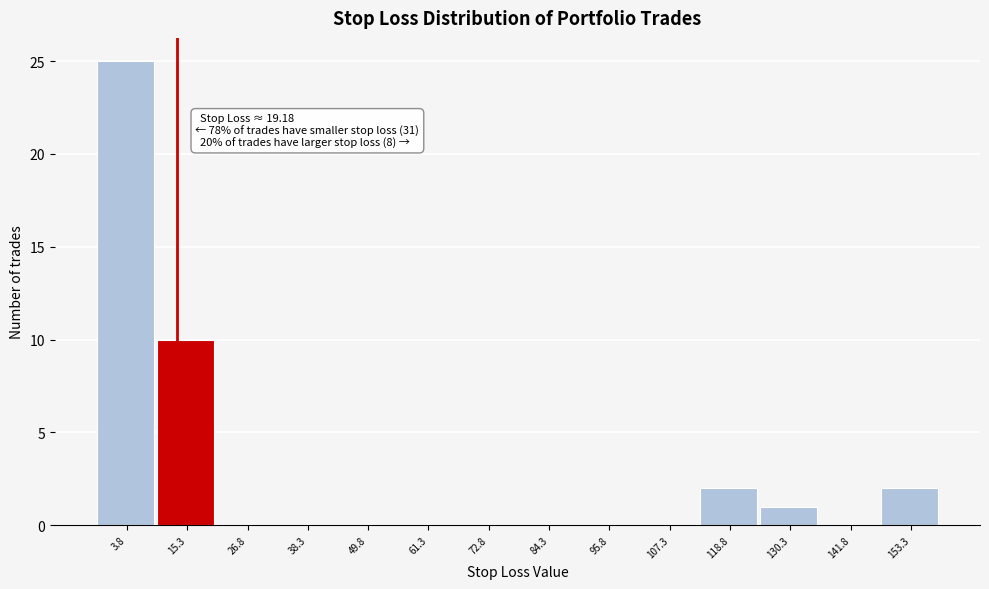

Reading left to right, transcribe all the data shown in this chart.

3.8=25	15.3=10	26.8=0	38.3=0	49.8=0	61.3=0	72.8=0	84.3=0	95.8=0	107.3=0	118.8=2	130.3=1	141.8=0	153.3=2